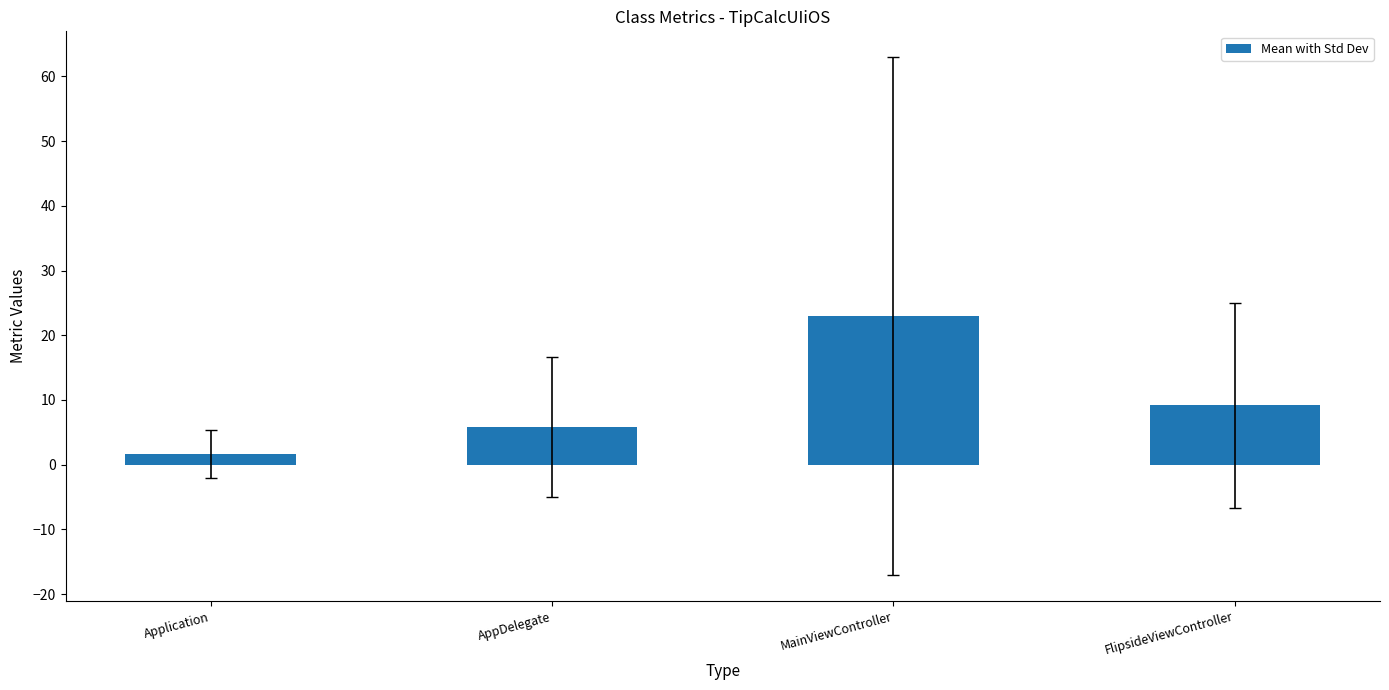

True or false: the data shows 13.6 at FlipsideViewController.

False